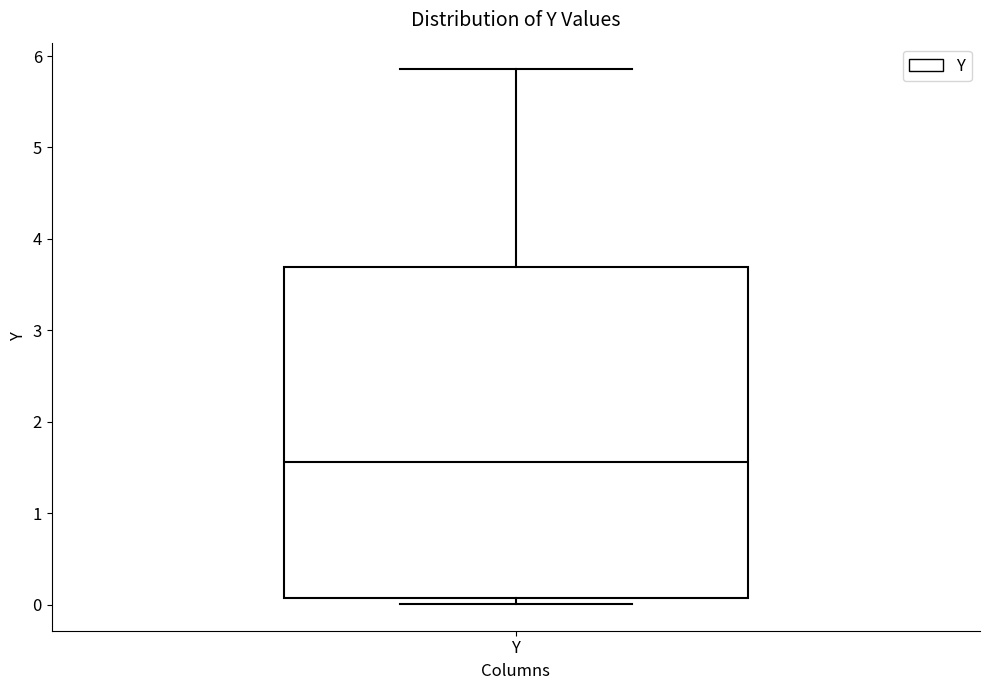

Where is the lower edge of the box for Y on the y-axis? The values are not printed on the chart, so give them approximately, as read against the axis.

0.1